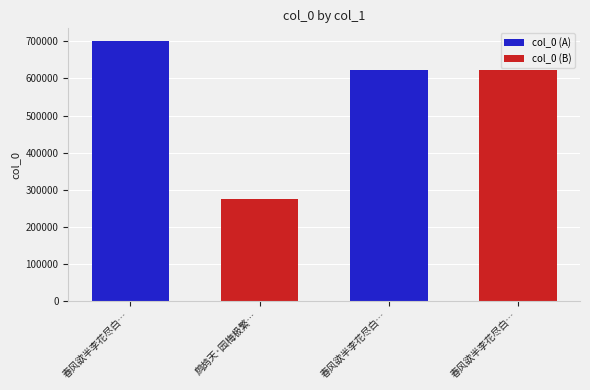

Approximately how many times larger is the value at 春风欲半李花尽白… compared to 春风欲半李花尽白…?

1.0